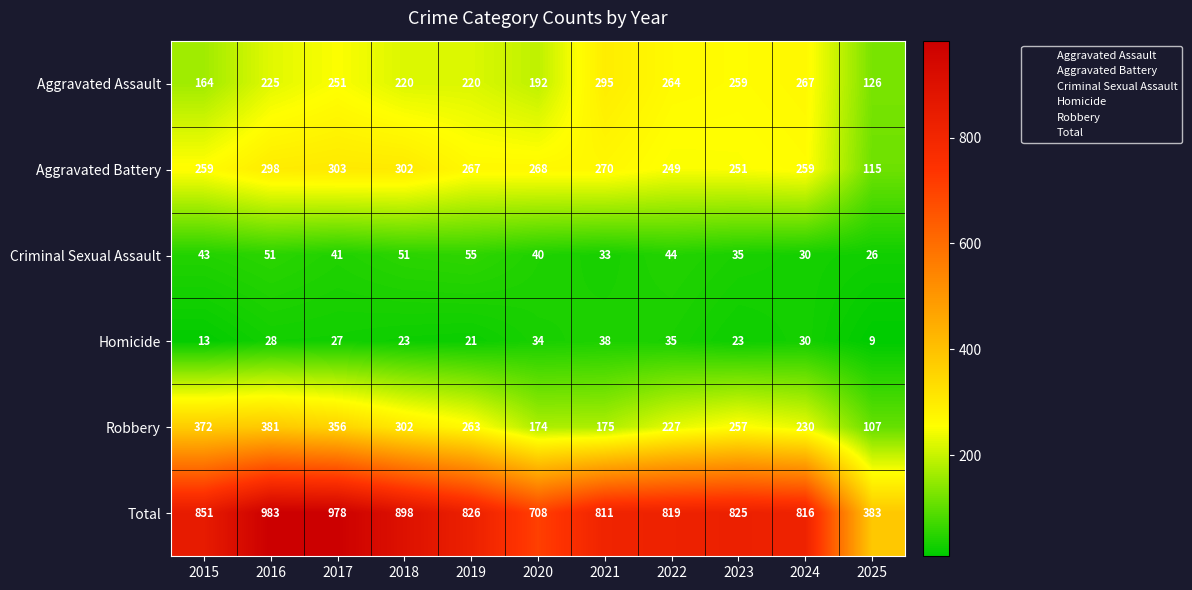

How many categories are shown in the chart?

11